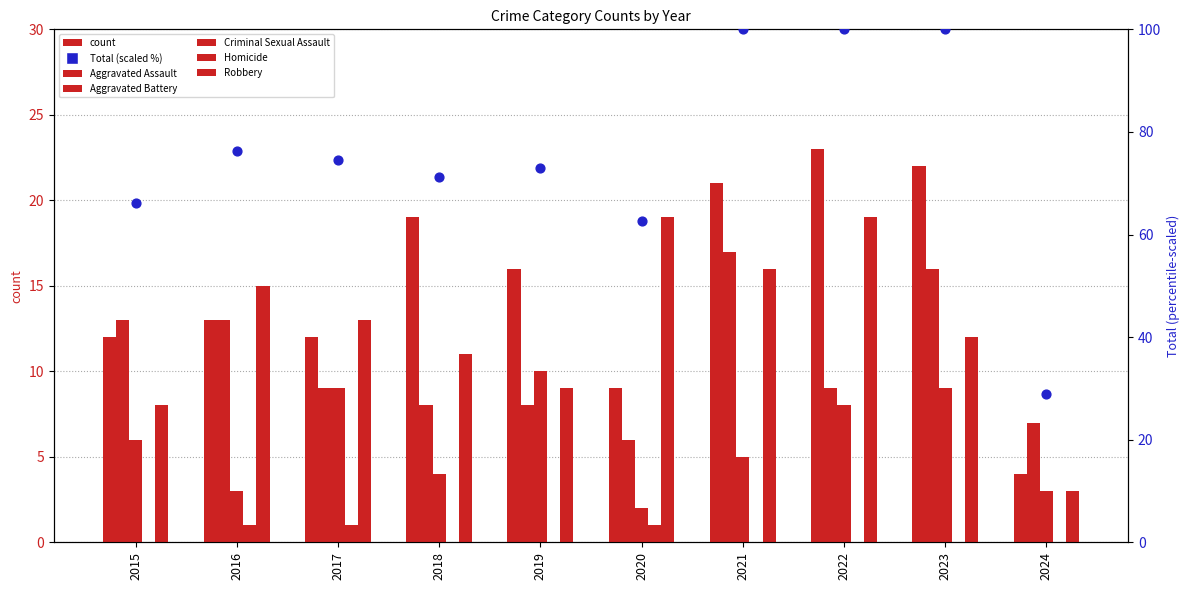

Is the value of Robbery at 2015 greater than the value of Criminal Sexual Assault at 2022?

No